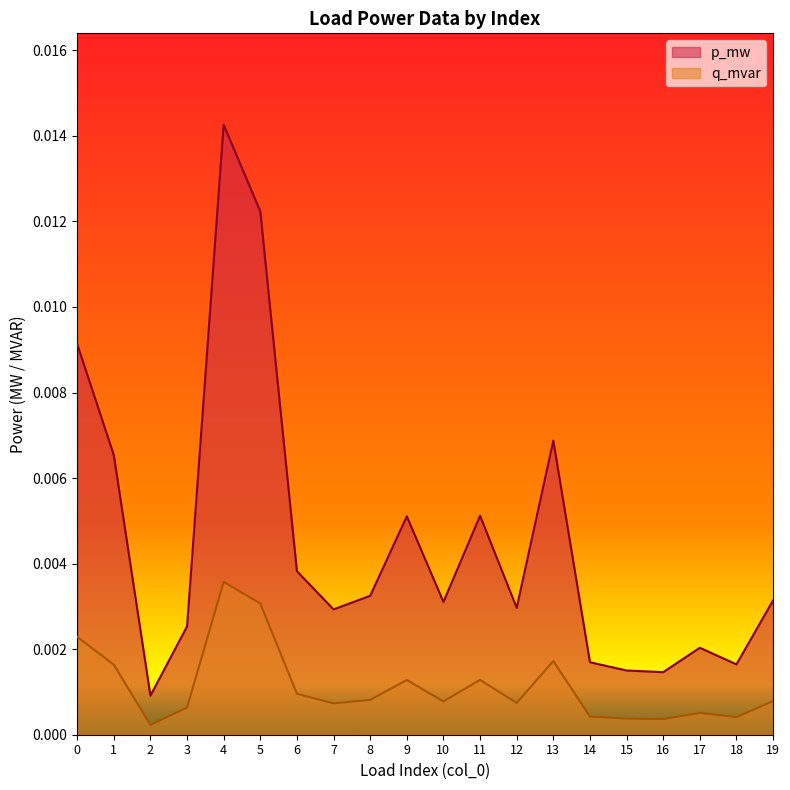

What are all the series names shown in the legend?

p_mw, q_mvar